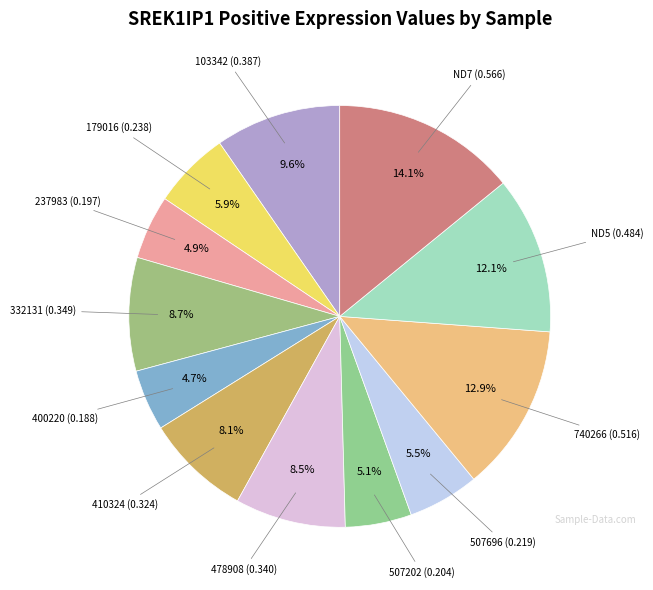

Is there any slice that represents more than half of the pie?

No